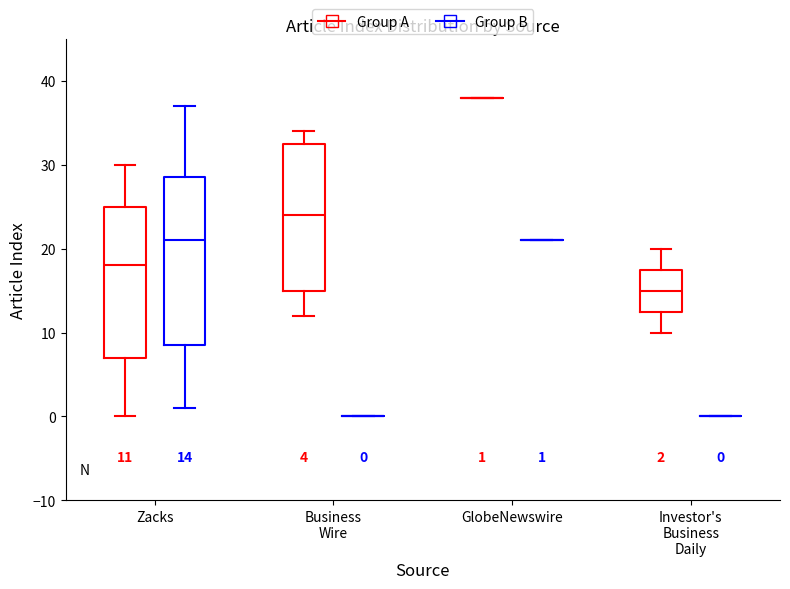

Comparing the boxes themselves (not the whiskers), which one is the tallest?

Zacks (Group B)